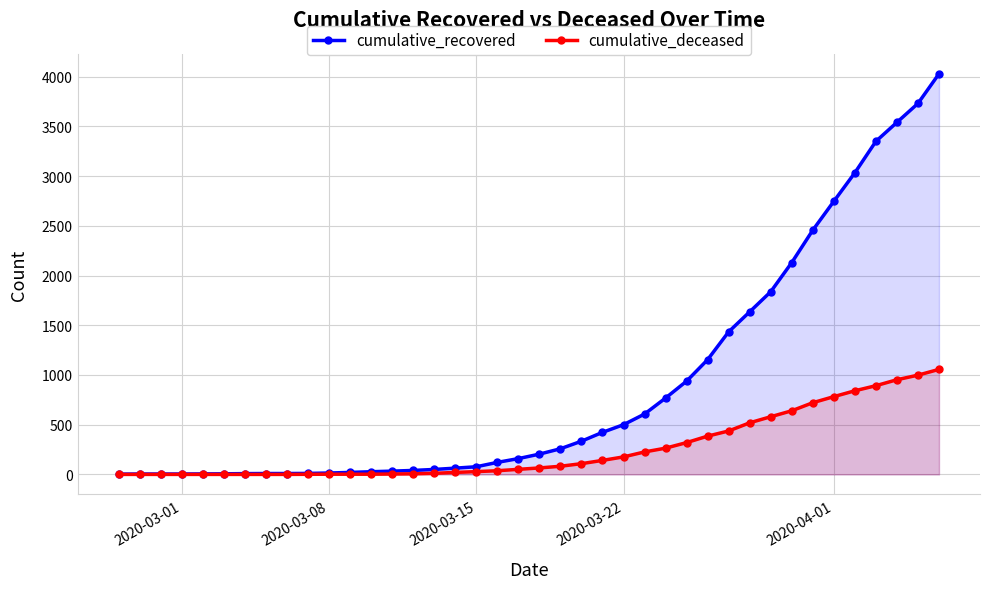

List the series in order of their overall mean, highest first.

cumulative_recovered, cumulative_deceased